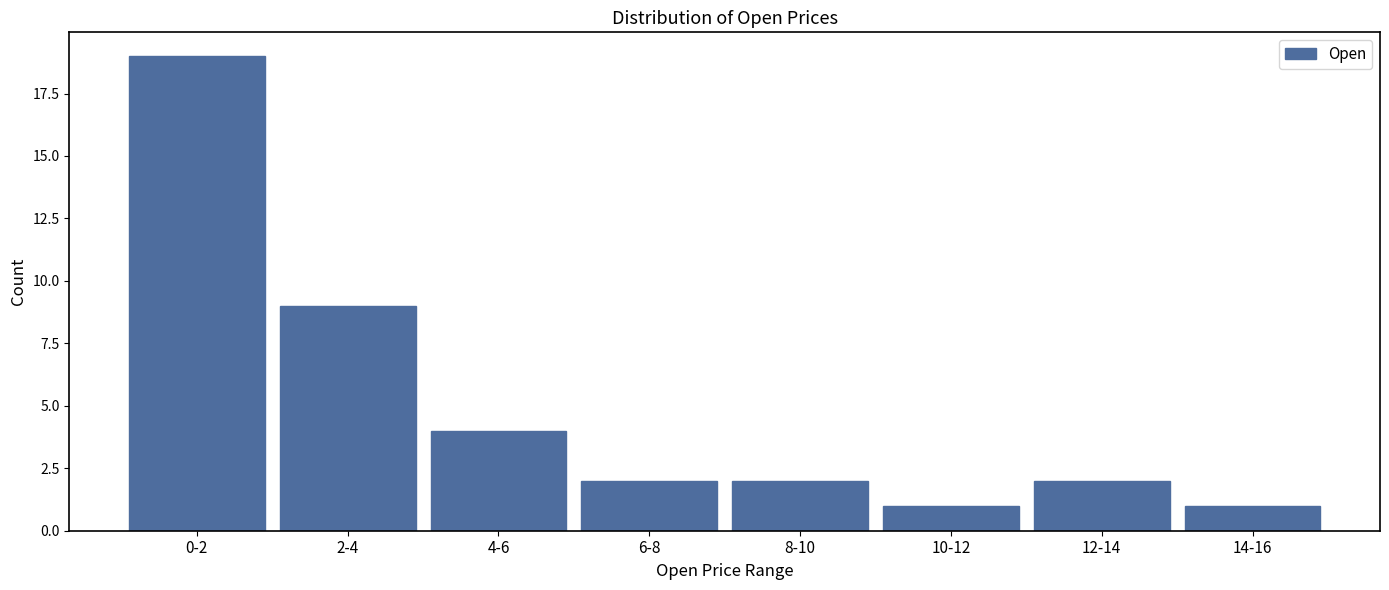

Reading left to right, list all the values displayed in this chart.

19	9	4	2	2	1	2	1